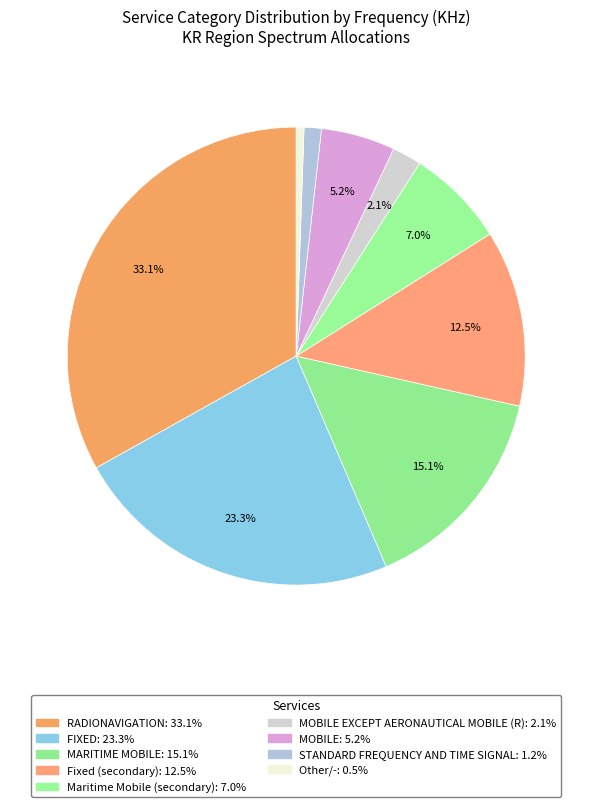

How many slices are in this pie chart?

9